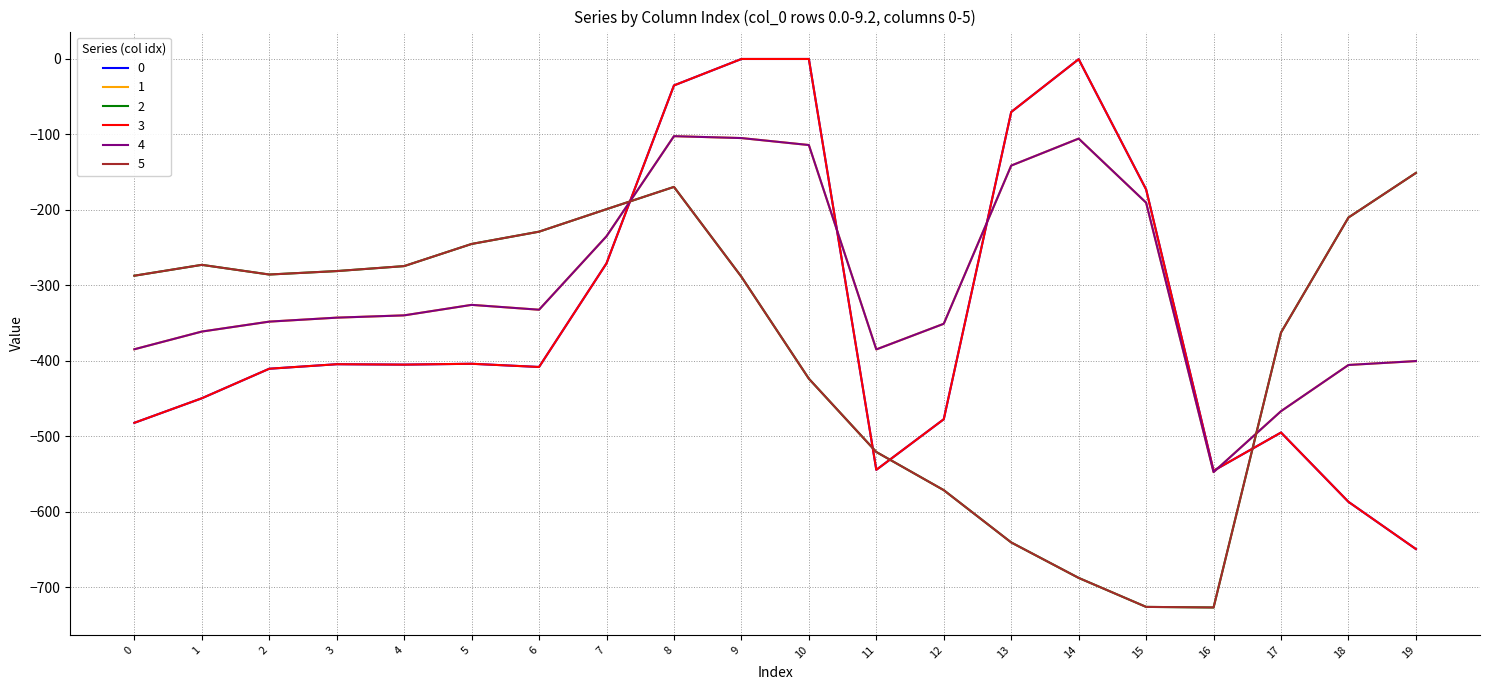

How many lines are shown in the chart?

6